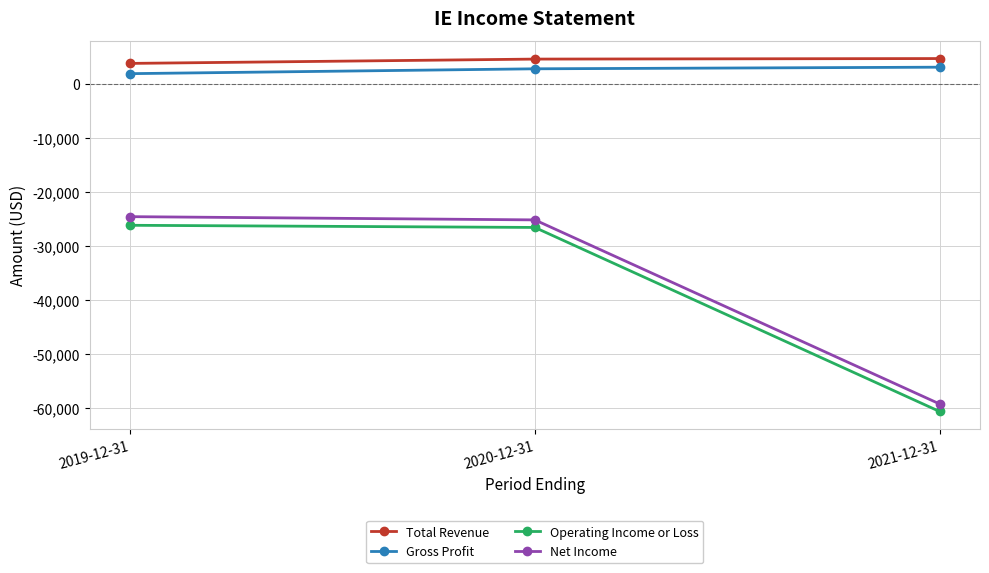

Which series has the largest total across all categories?

Total Revenue